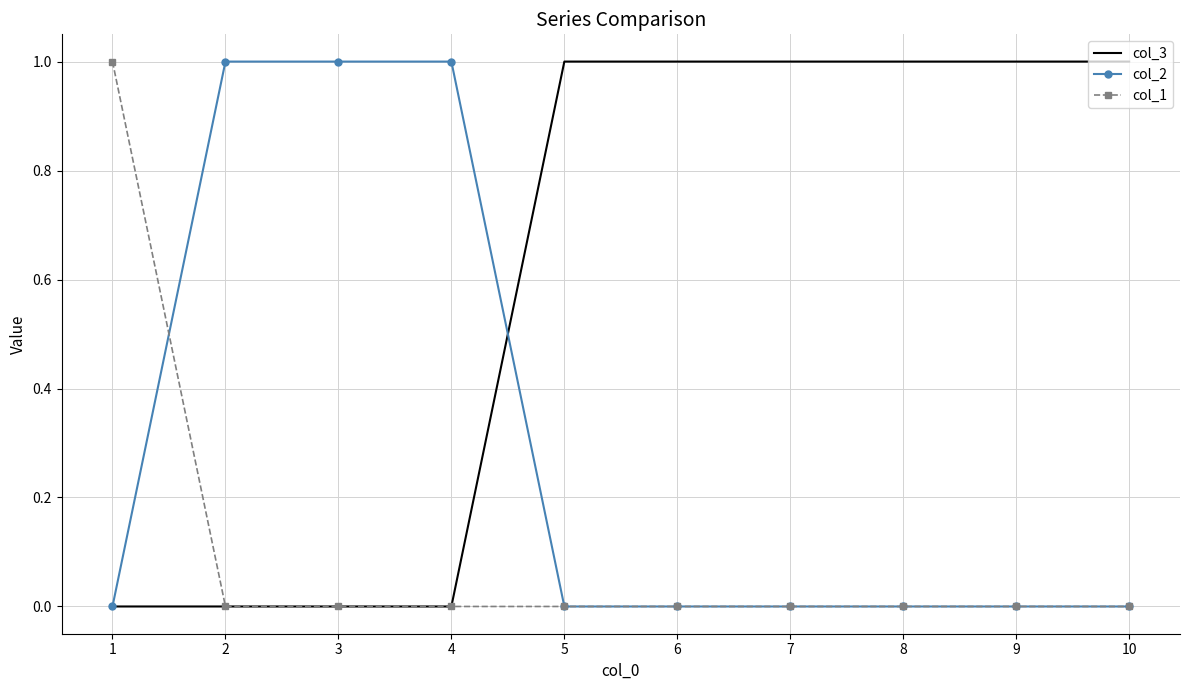

The value of col_1 at 1 is 1. True or false?

True